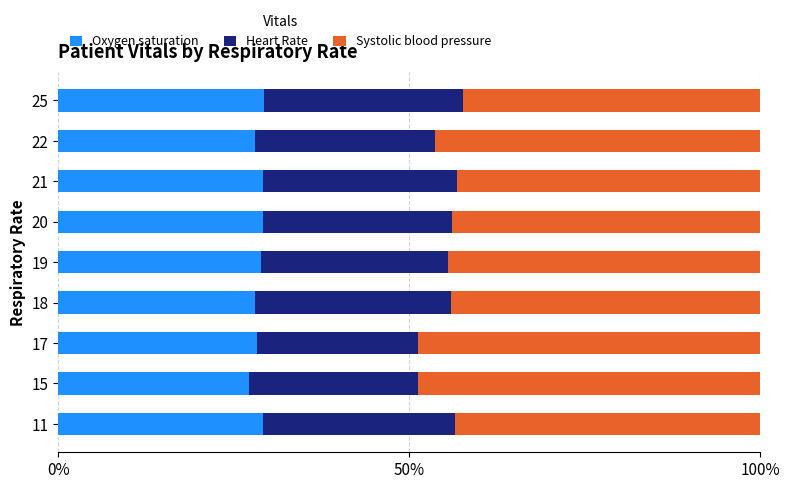

What is the difference between the maximum and minimum values in the Oxygen saturation series?

2.2